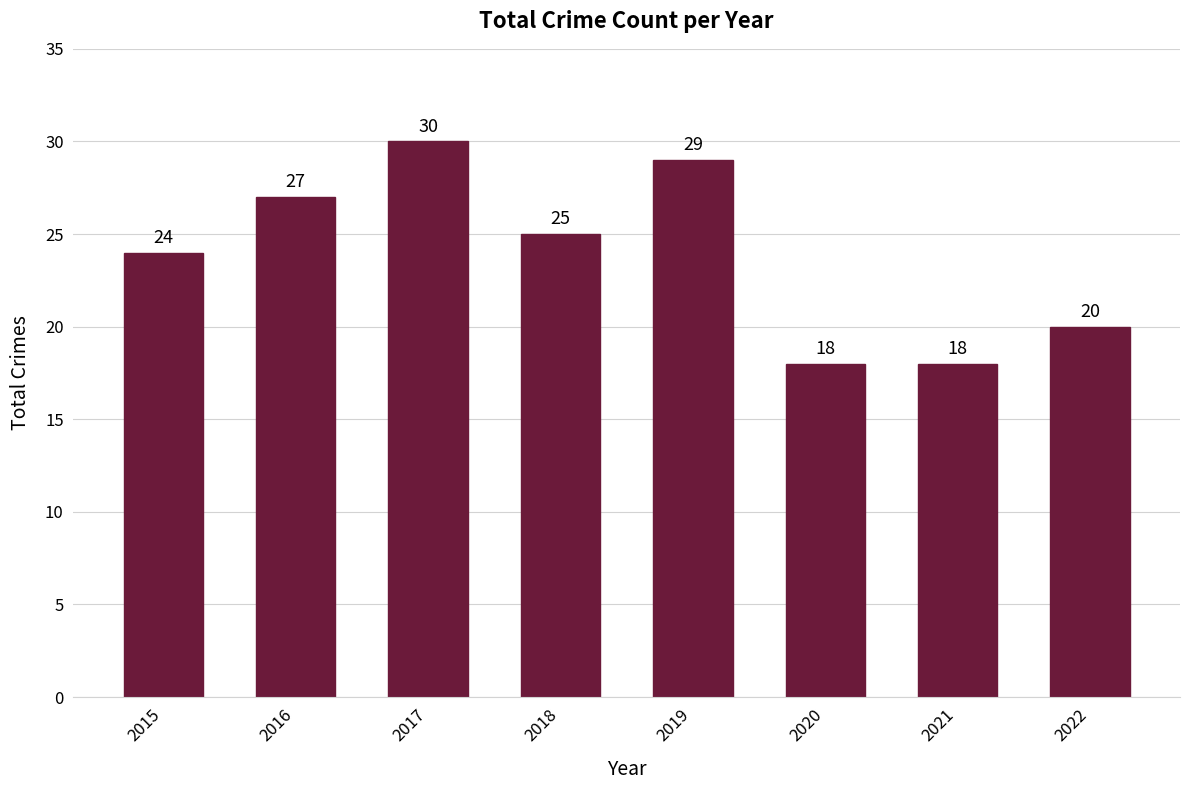

How many bars are there in total?

8